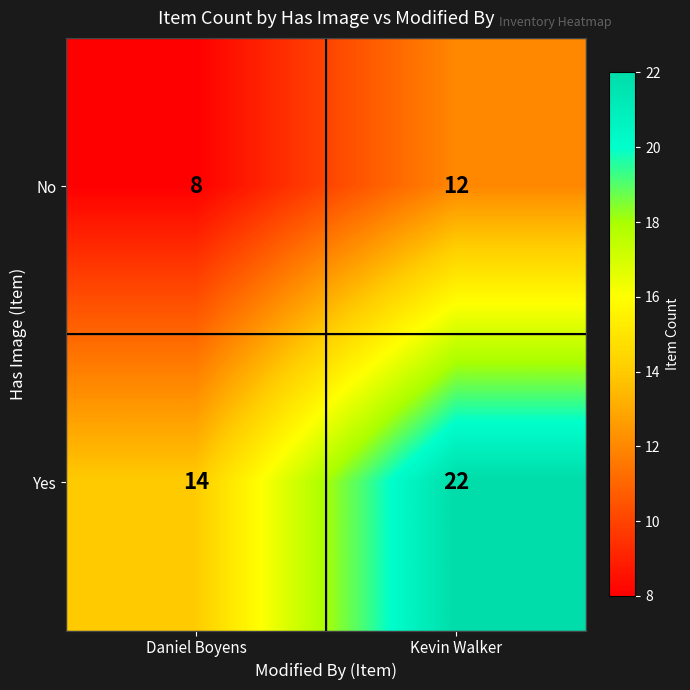

What is the total value across all series at Daniel Boyens?

22